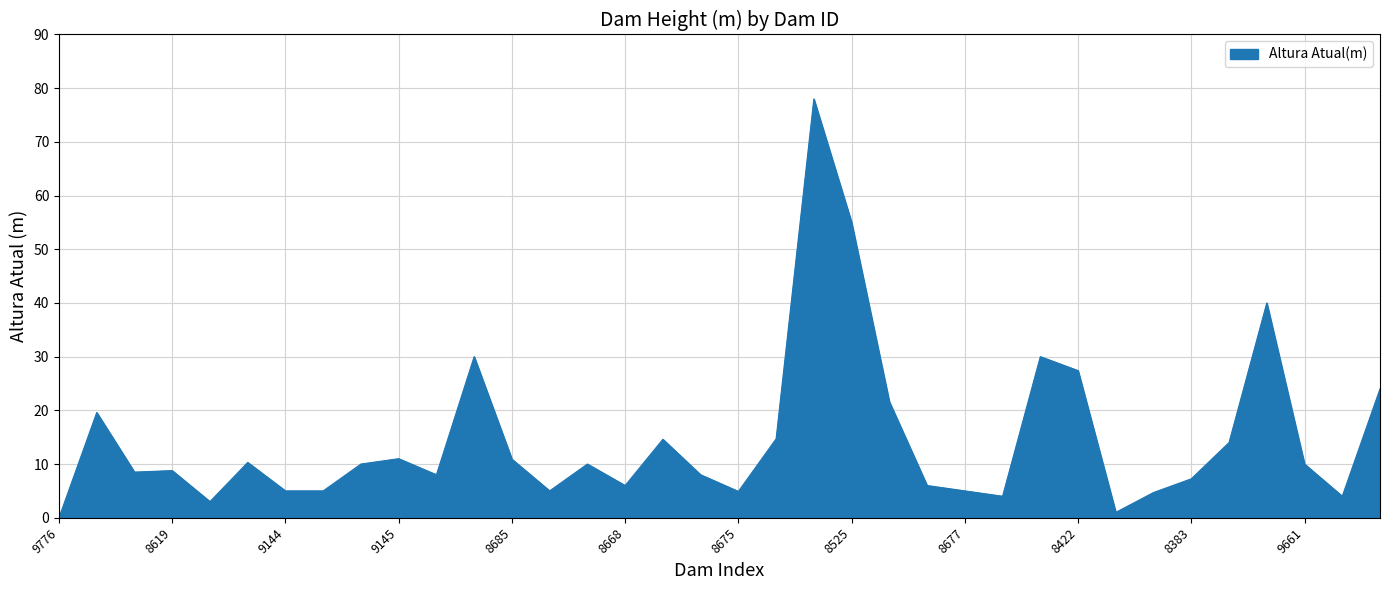

What is the difference between the maximum and minimum values?

78.0